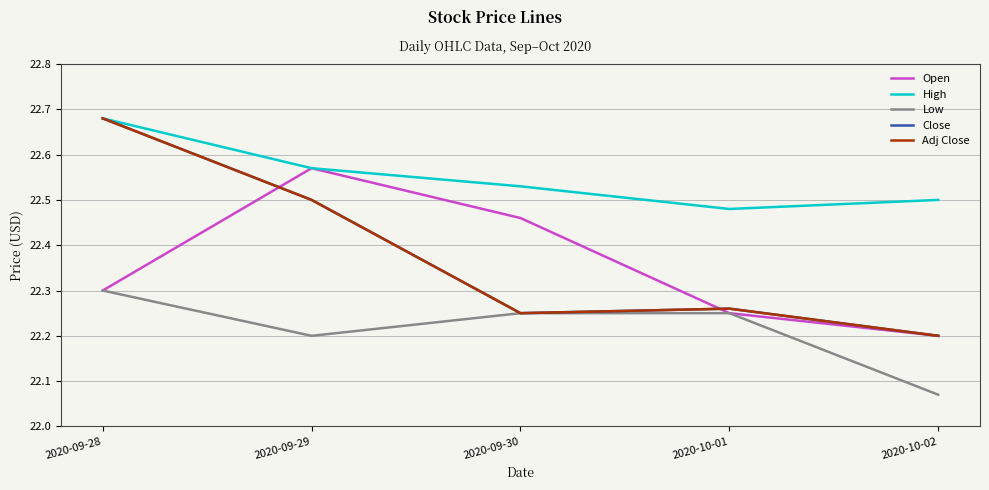

Reading left to right, list all the values displayed in this chart.

Open: 22.3	22.6	22.5	22.2	22.2
High: 22.7	22.6	22.5	22.5	22.5
Low: 22.3	22.2	22.2	22.2	22.1
Close: 22.7	22.5	22.2	22.3	22.2
Adj Close: 22.7	22.5	22.2	22.3	22.2